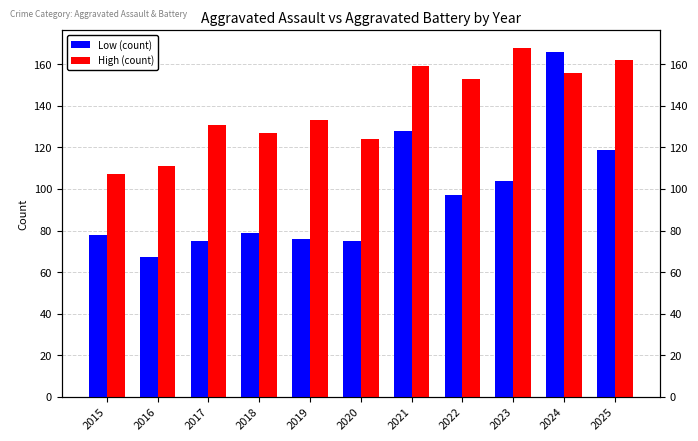

The value of Low (count) at 2016 is 114. True or false?

False